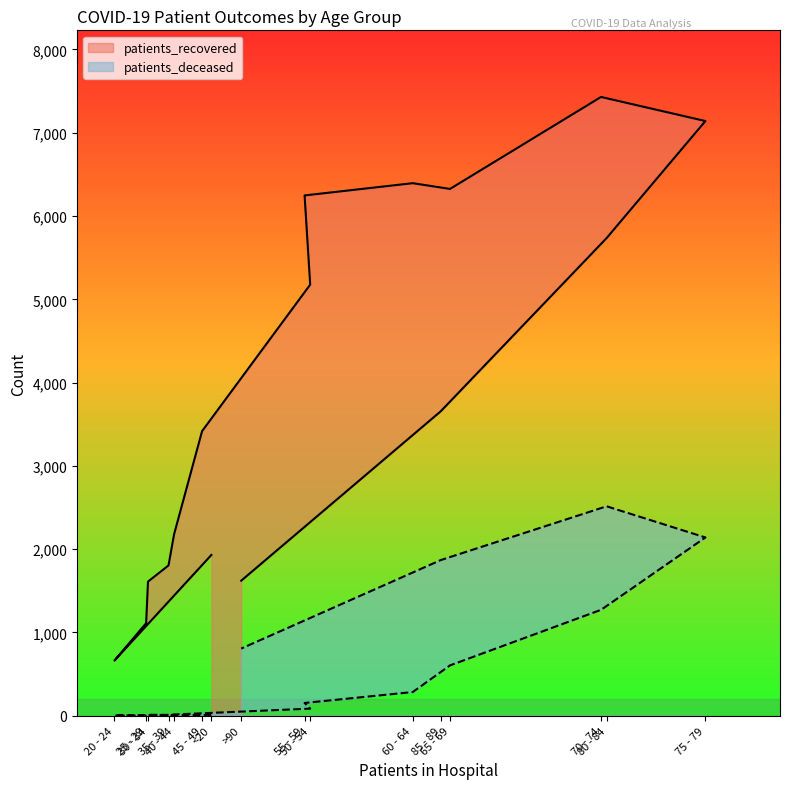

Rank the categories by patients_deceased value from lowest to highest.

25 - 29, 20 - 24, <20, 35 - 39, 30 - 34, 40 - 44, 45 - 49, 50 - 54, 55 - 59, 60 - 64, 65 - 69, >90, 70 - 74, 85 - 89, 75 - 79, 80 - 84